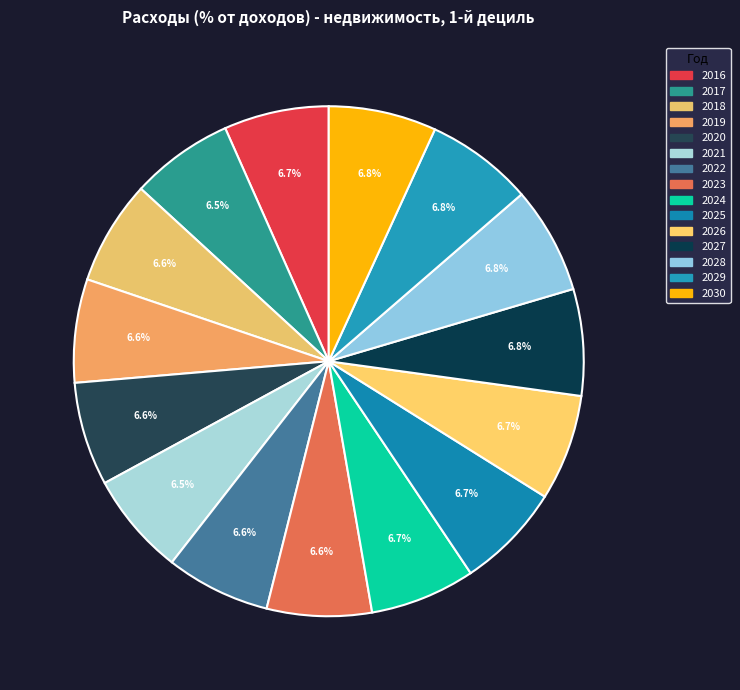

Which category has the smallest portion of the pie?

2017